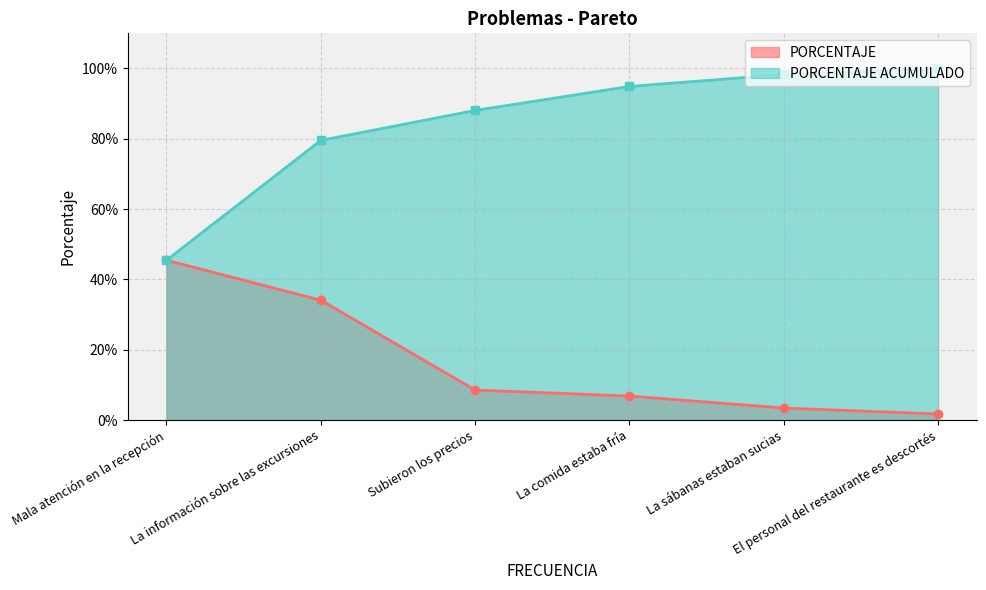

True or false: PORCENTAJE ACUMULADO and PORCENTAJE intersect in this chart.

False